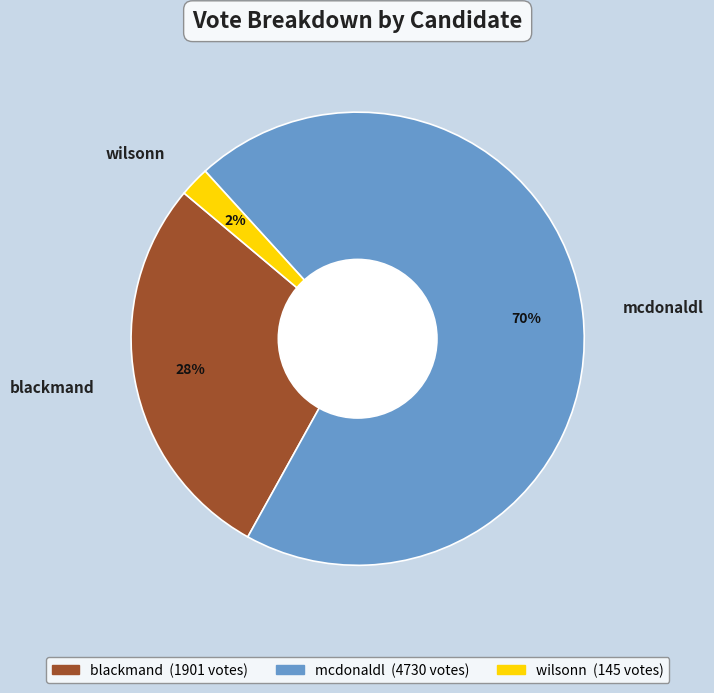

Combined, do wilsonn and mcdonaldl account for over 50%?

Yes